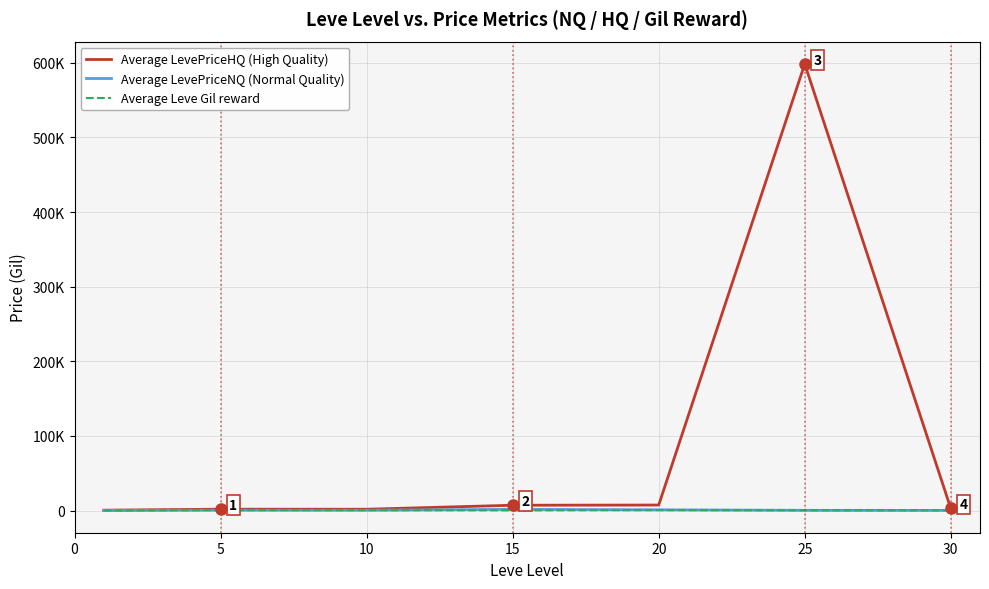

True or false: Average Leve Gil reward has more than 0 interior local peaks.

True